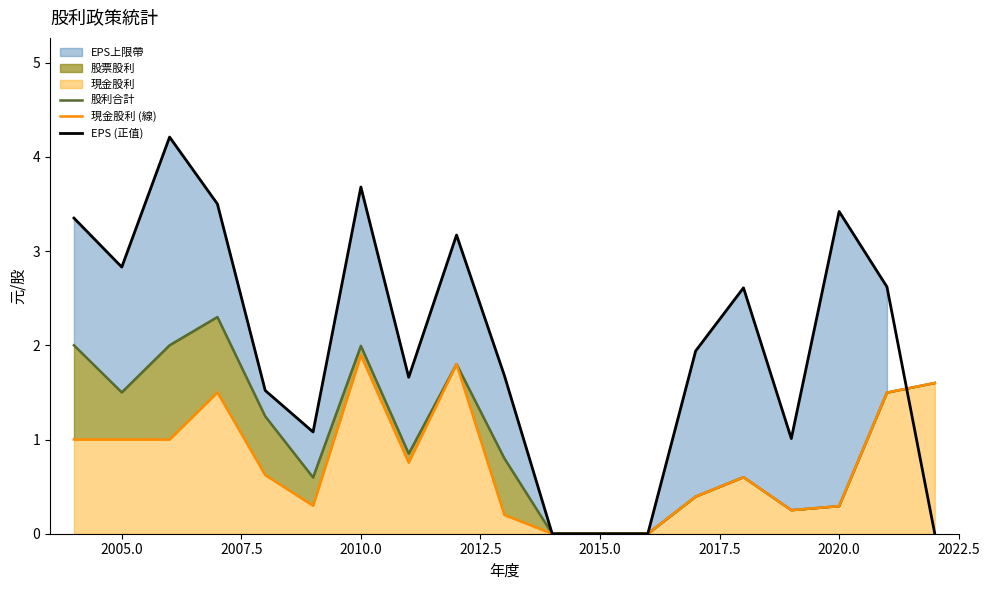

Count the number of categories in the chart.

19